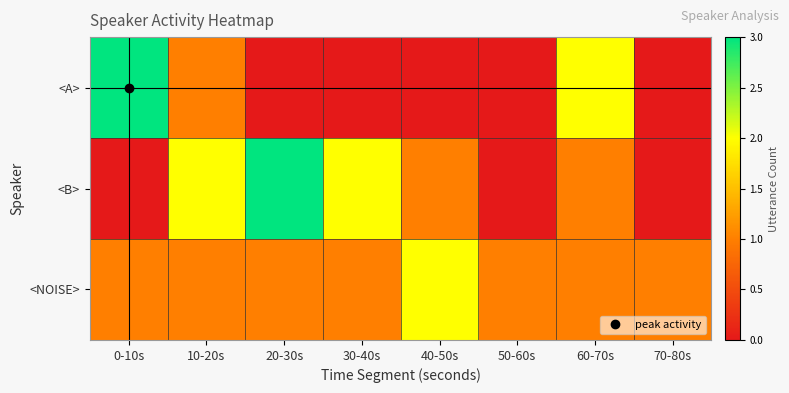

Reading left to right, transcribe all the data shown in this chart.

<A>: 0-10s=3	10-20s=1	20-30s=0	30-40s=0	40-50s=0	50-60s=0	60-70s=2	70-80s=0
<B>: 0-10s=0	10-20s=2	20-30s=3	30-40s=2	40-50s=1	50-60s=0	60-70s=1	70-80s=0
<NOISE>: 0-10s=1	10-20s=1	20-30s=1	30-40s=1	40-50s=2	50-60s=1	60-70s=1	70-80s=1